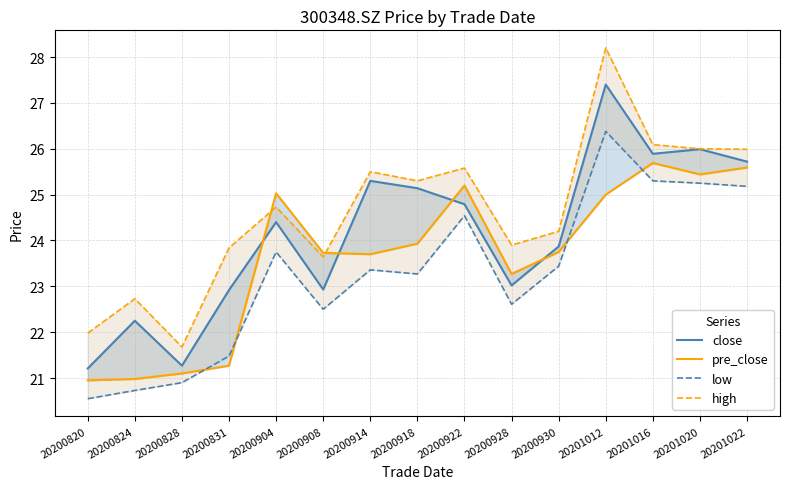

Reading right to left, extract all data points from this chart.

close: 25.7	26.0	25.9	27.4	23.9	23.0	24.8	25.1	25.3	22.9	24.4	22.9	21.3	22.2	21.2
pre_close: 25.6	25.4	25.7	25.0	23.8	23.3	25.2	23.9	23.7	23.7	25.0	21.3	21.1	21.0	20.9
low: 25.2	25.2	25.3	26.4	23.4	22.6	24.5	23.3	23.4	22.5	23.8	21.5	20.9	20.7	20.6
high: 26.0	26.0	26.1	28.2	24.2	23.9	25.6	25.3	25.5	23.6	24.7	23.8	21.7	22.7	22.0